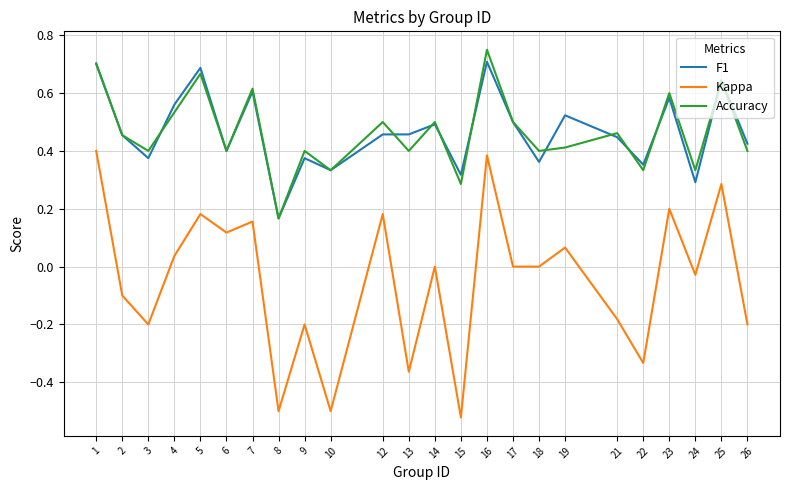

At which label does Accuracy reach its minimum?

8